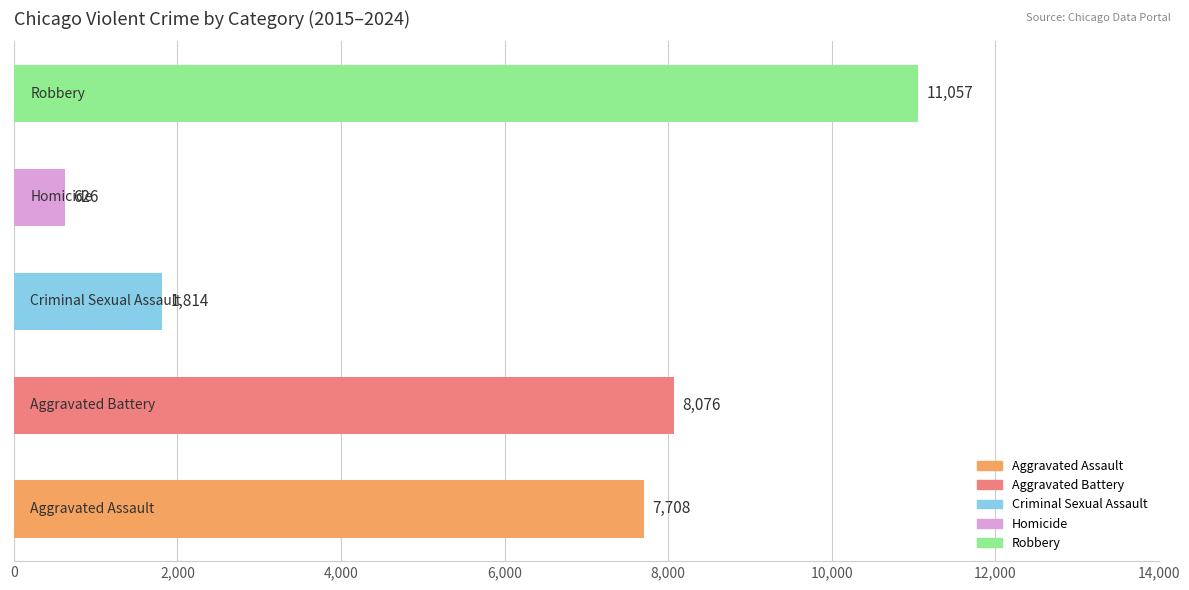

What is the minimum value shown in the chart?

626